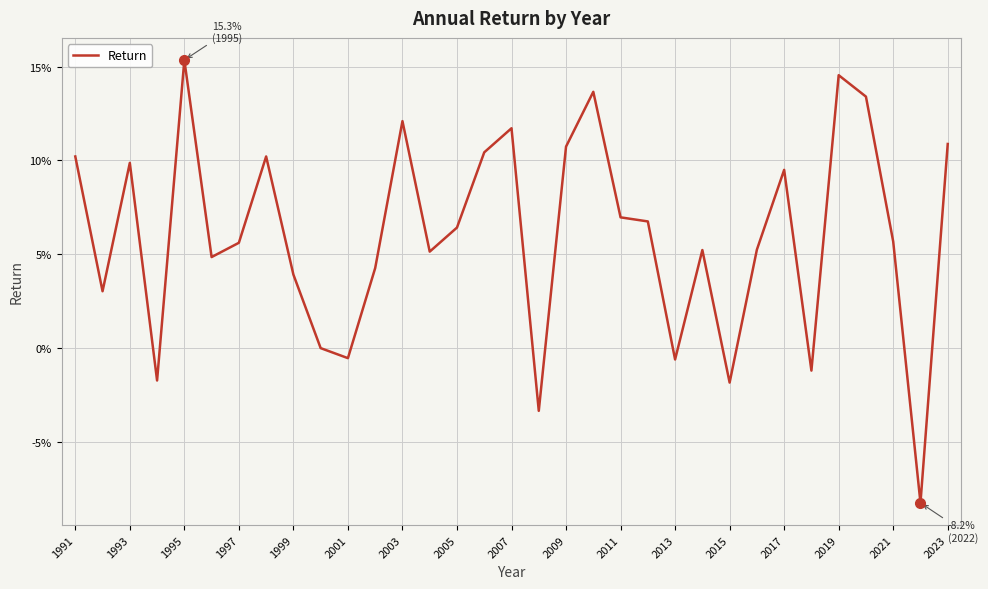

What is the sum of all values?

2.0